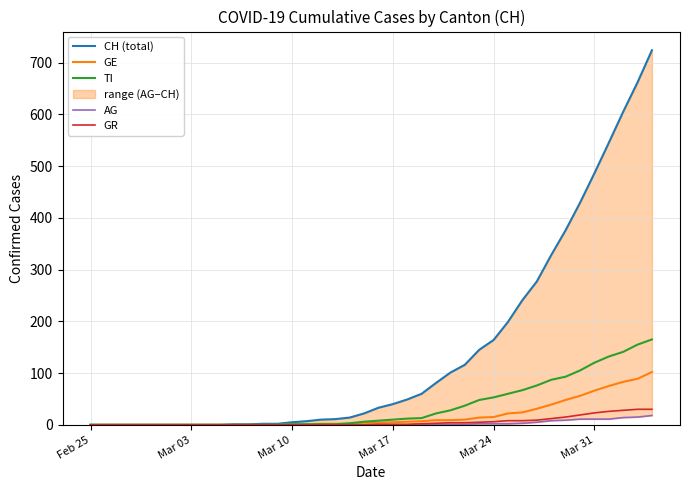

The value of GE at Feb 25 is 0. True or false?

True